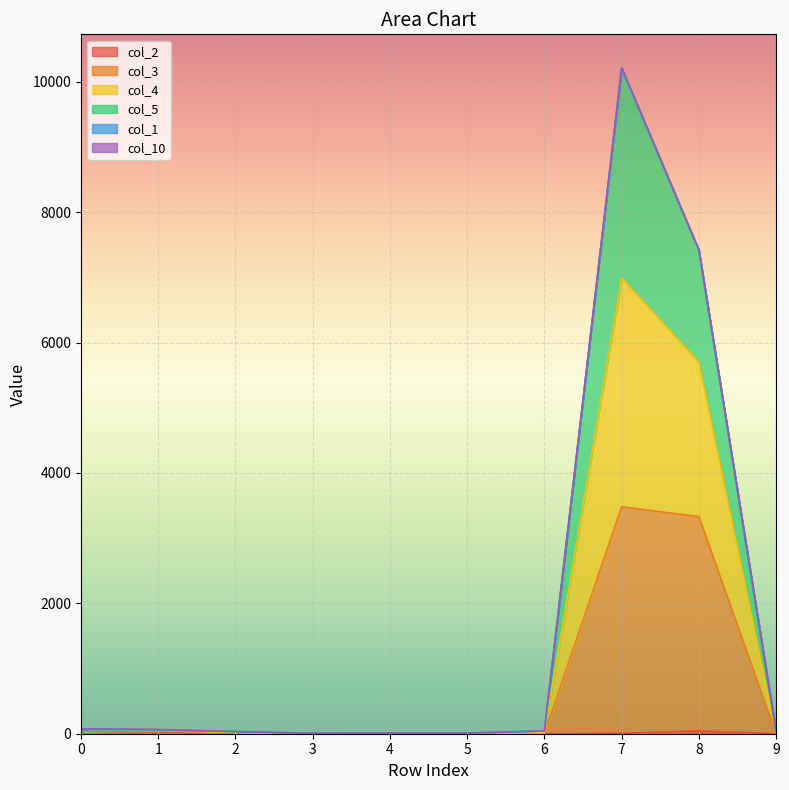

True or false: col_3 and col_2 cross at least once.

False